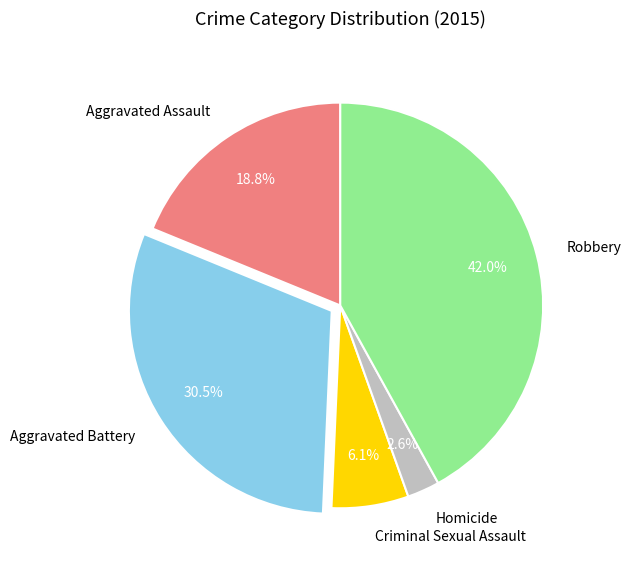

How many slices are in this pie chart?

5